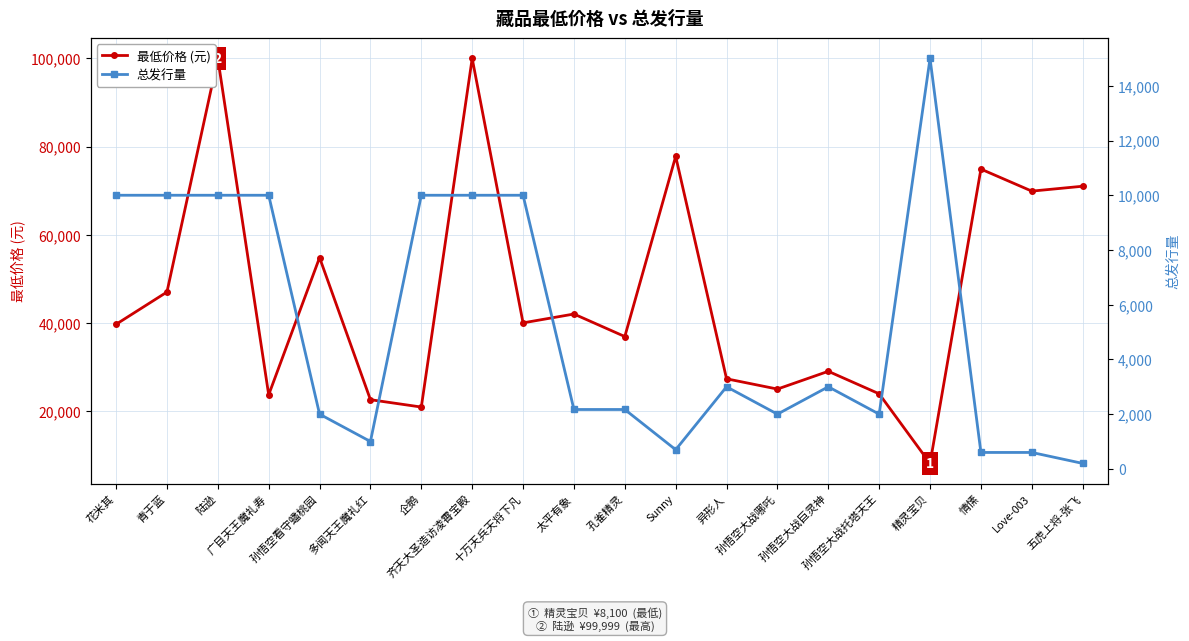

Reading right to left, what are all the values shown in this chart?

最低价格 (元): 70999	69888	74888	8100	23888	28999	24966	27299	77776	36888	41999	39990	99999	20887	22555	54800	23666	99999	46988	39666
总发行量: 200	600	600	15000	2000	3000	2000	3000	700	2170	2170	10000	10000	10000	1000	2000	10000	10000	10000	10000